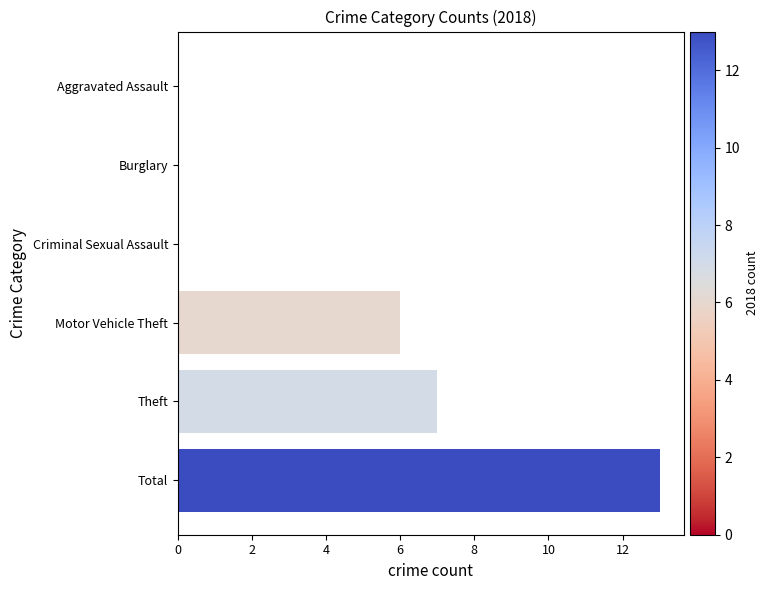

What is the sum of all values?

26